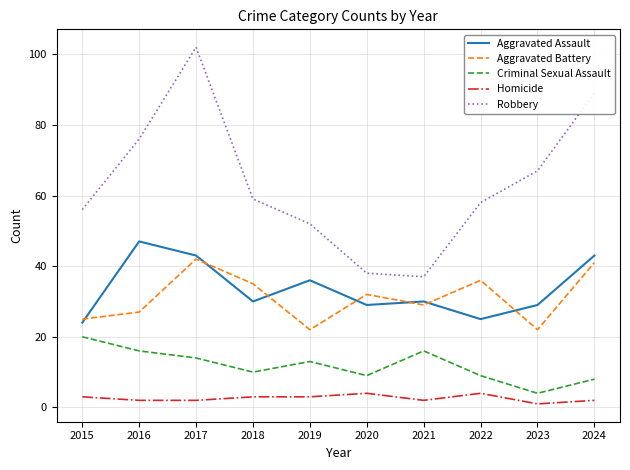

What value does the Aggravated Assault series have at 2019, to the nearest 10?

40